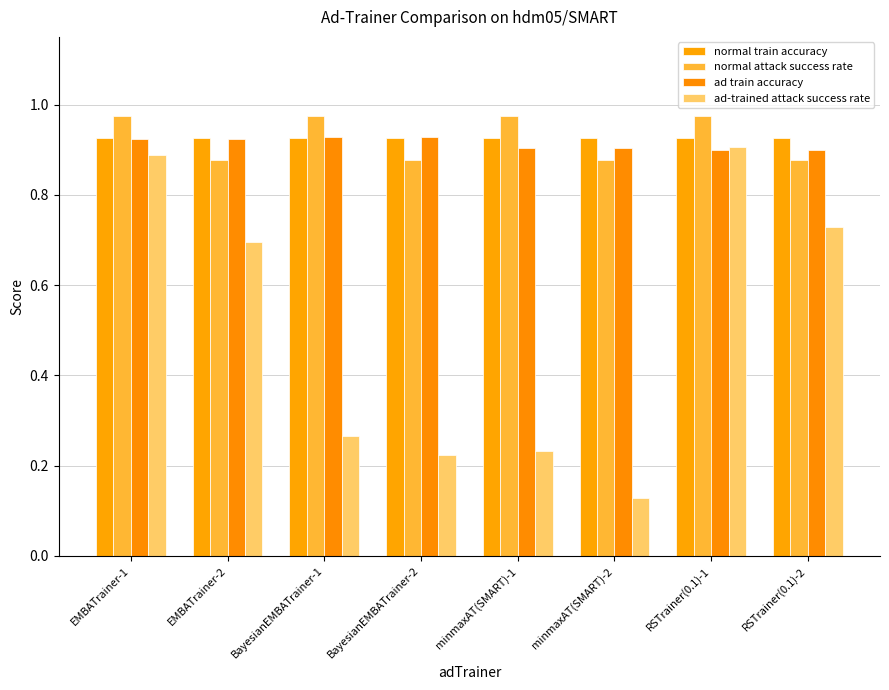

Reading left to right, list all the values displayed in this chart.

normal train accuracy: 0.9	0.9	0.9	0.9	0.9	0.9	0.9	0.9
normal attack success rate: 1.0	0.9	1.0	0.9	1.0	0.9	1.0	0.9
ad train accuracy: 0.9	0.9	0.9	0.9	0.9	0.9	0.9	0.9
ad-trained attack success rate: 0.9	0.7	0.3	0.2	0.2	0.1	0.9	0.7